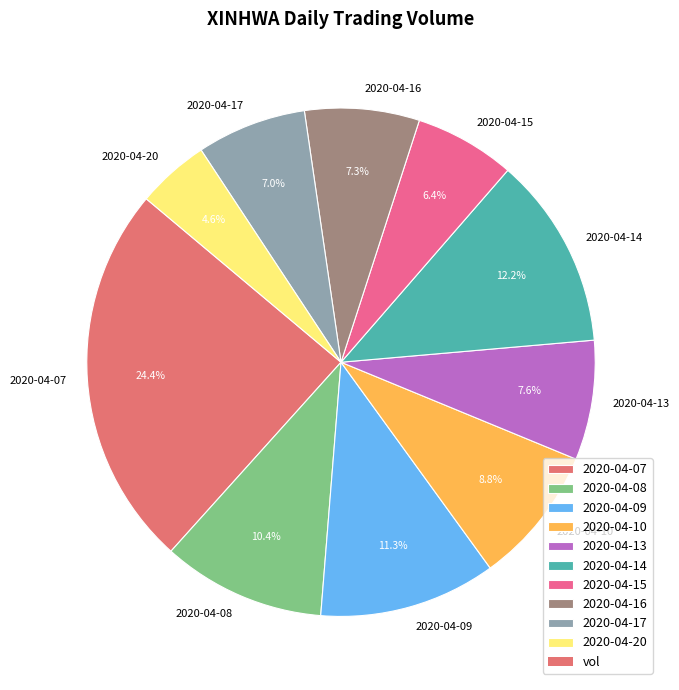

True or false: 2020-04-16 accounts for 13% of the total.

False